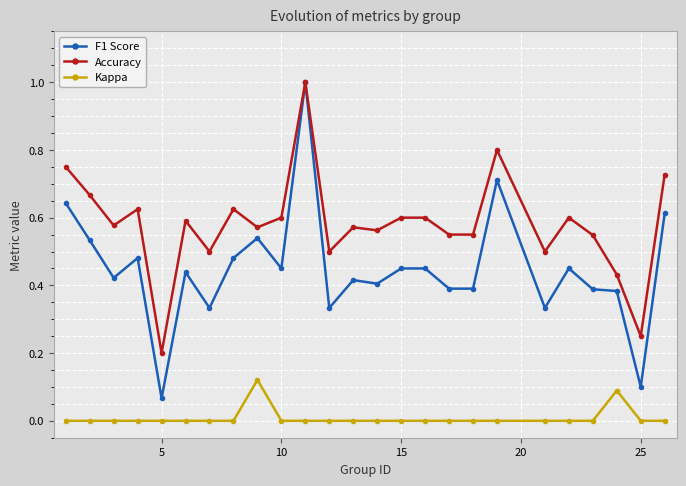

At how many categories does at least one series exceed 0?

25